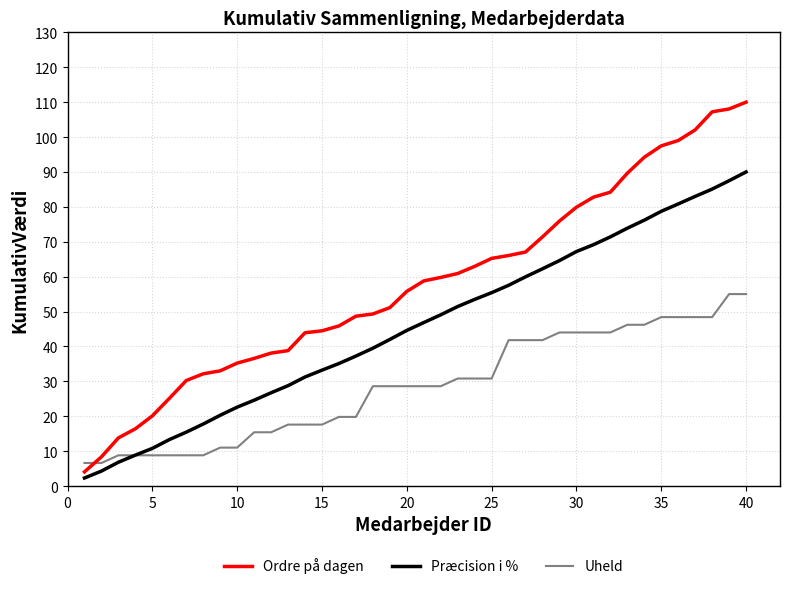

What is the sum of all Ordre på dagen values?

2313.5